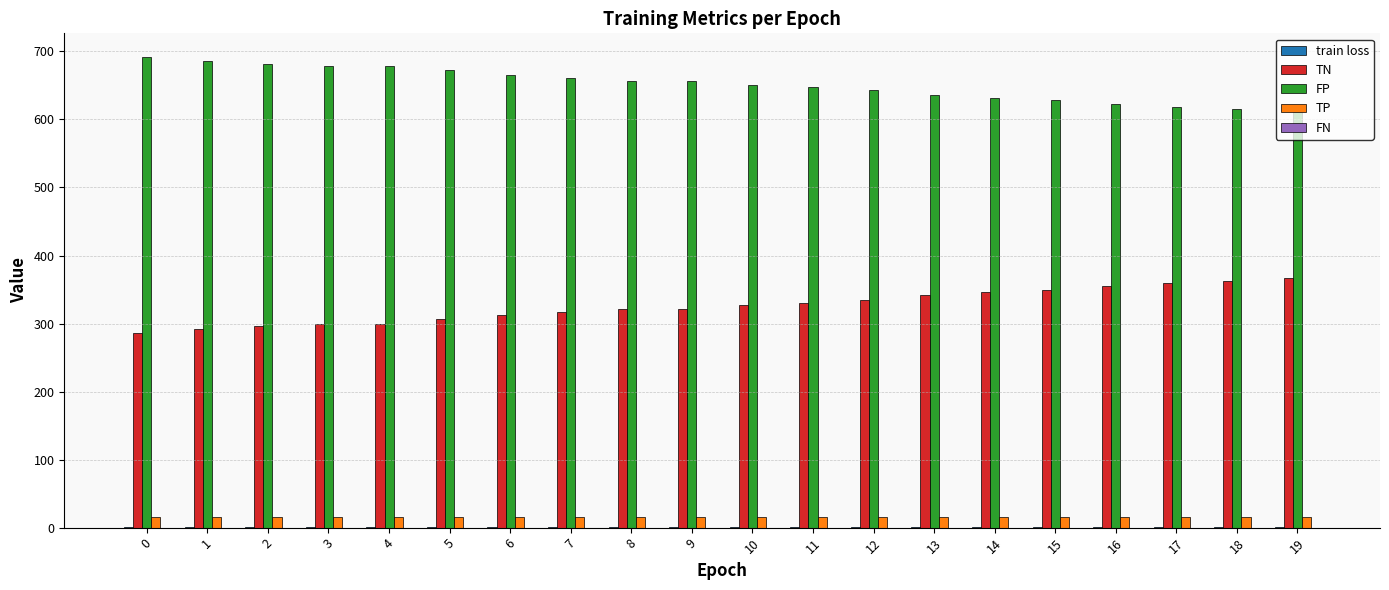

Is the value of TN at 14 greater than the value of TP at 8?

Yes